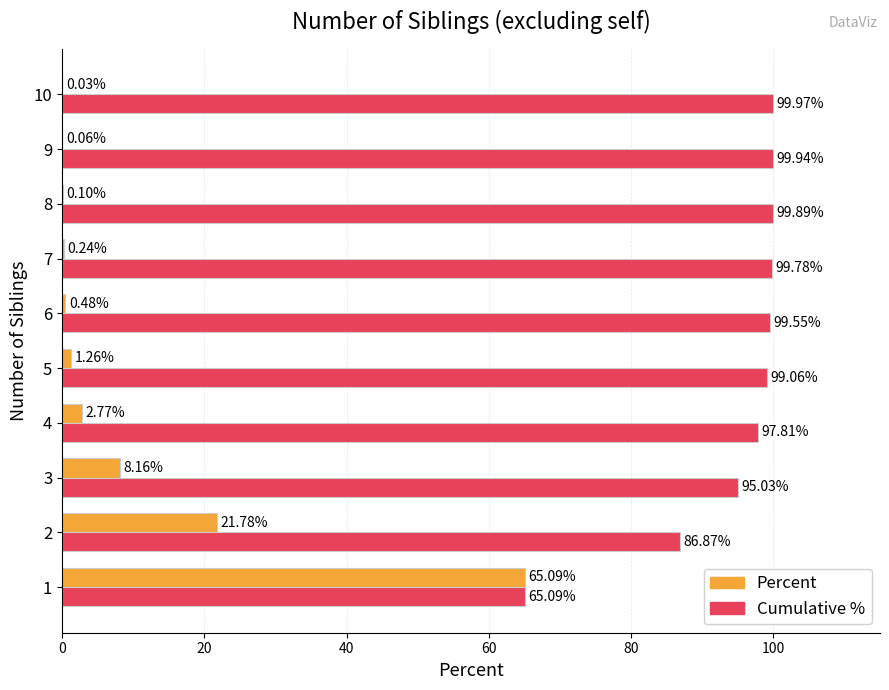

What is the total value across all series at 8?

100.0